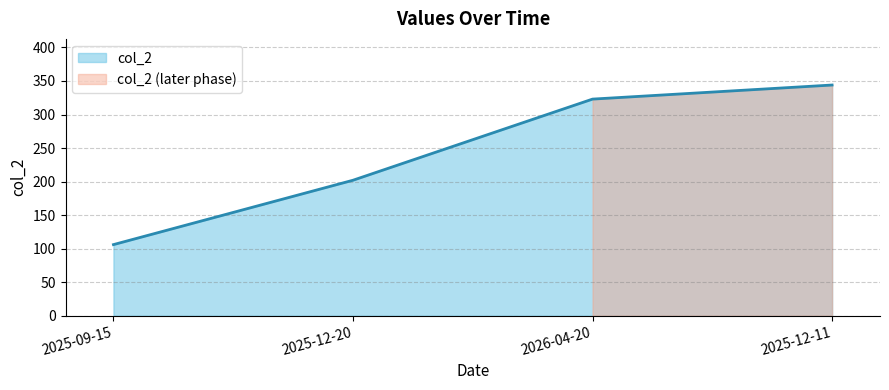

What is the difference between the maximum and minimum values?

238